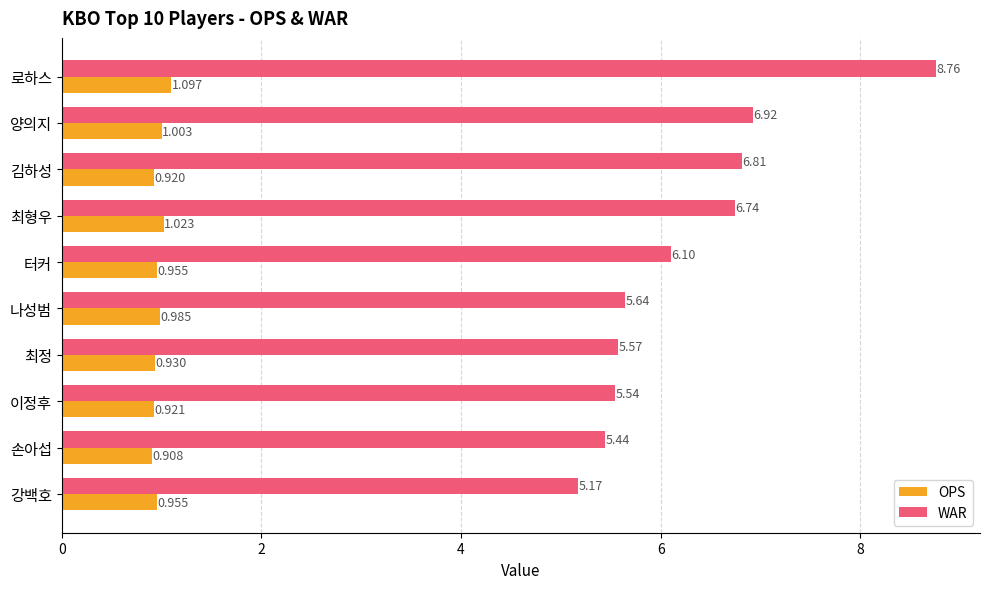

Which label corresponds to the smallest value in the chart?

손아섭